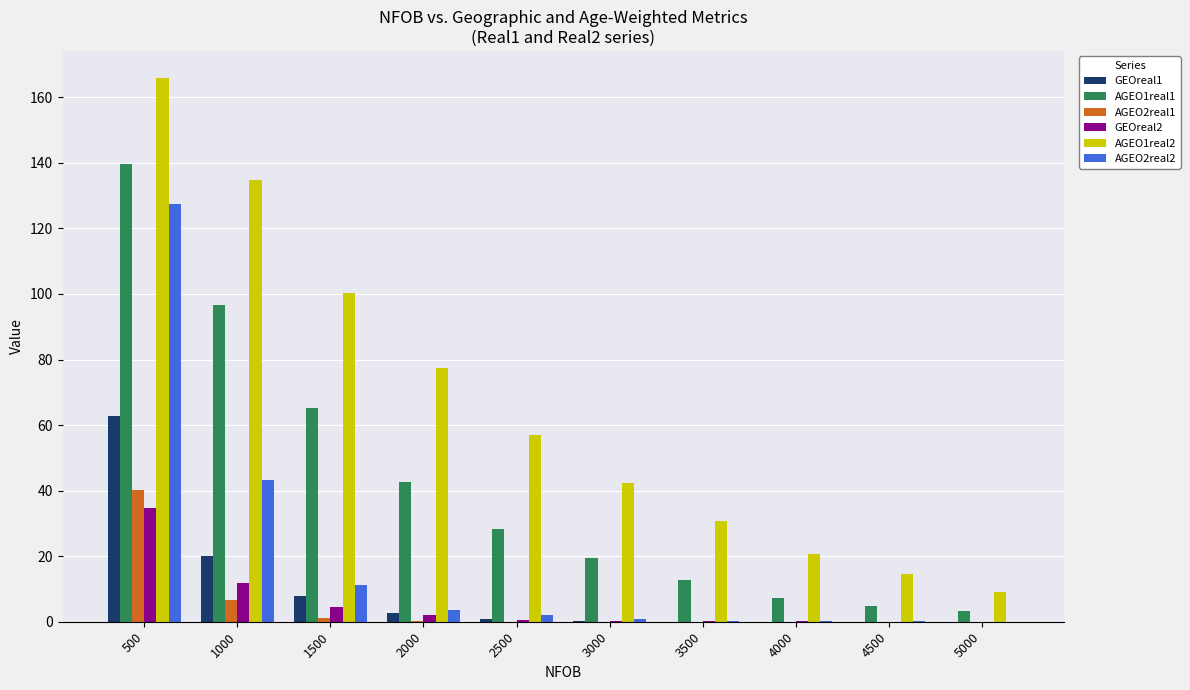

True or false: AGEO1real1 has a value of 12.7 at 3500.

True